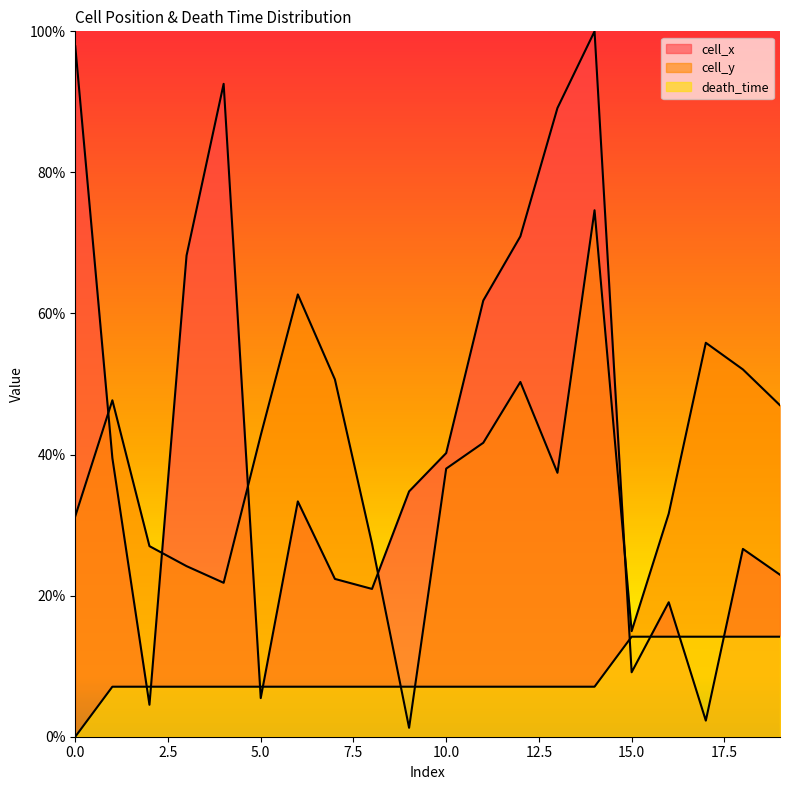

True or false: cell_x has more than 2 points higher than both neighbors.

True